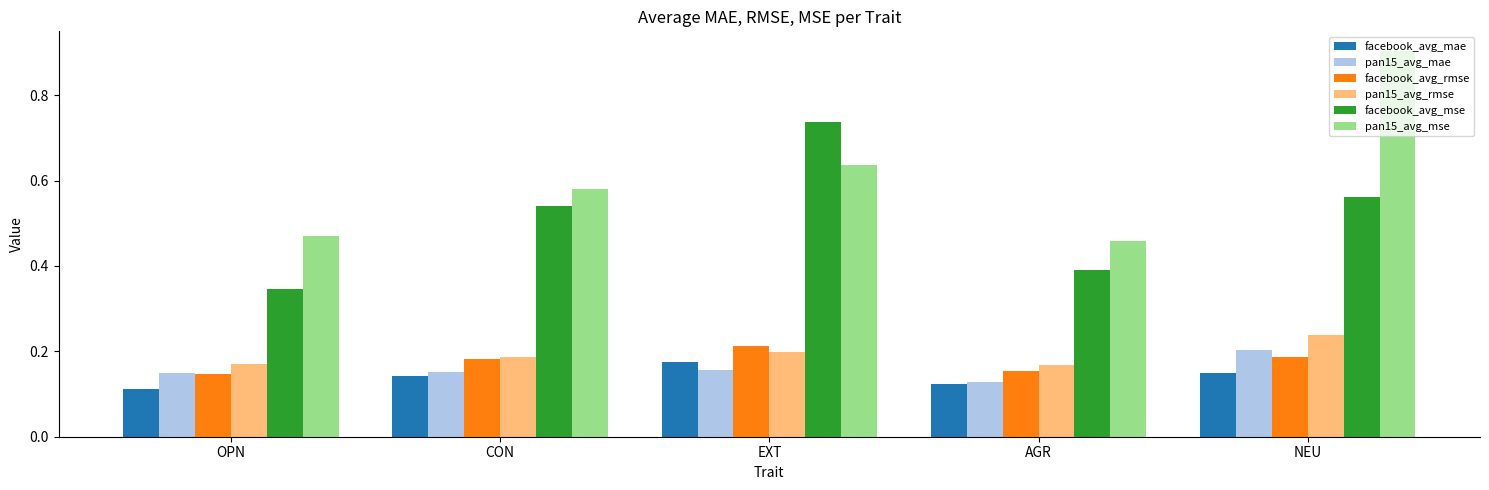

What position from the left is CON?

2